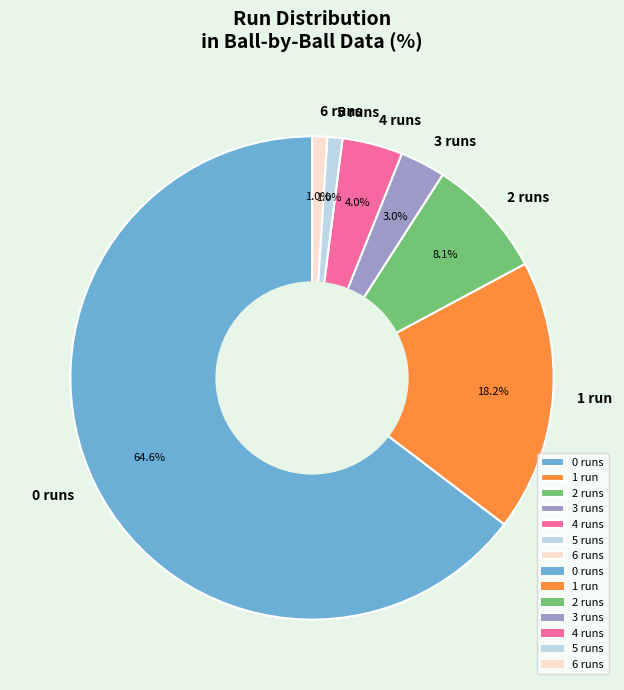

What portion of the pie excludes 2?

91.9%